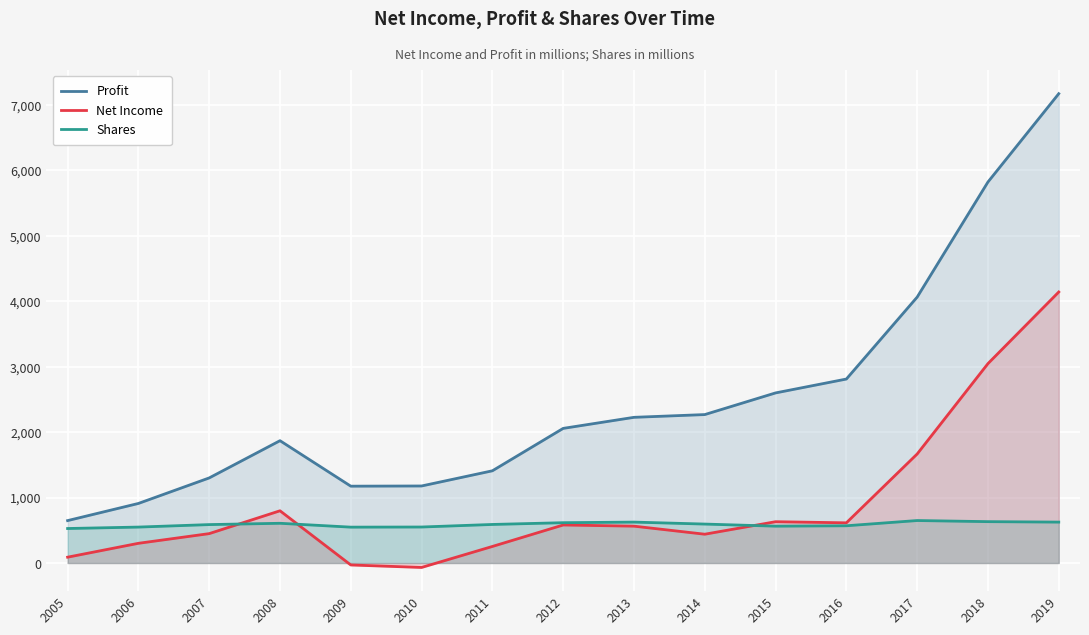

Does the chart display data point markers on the line(s)?

No